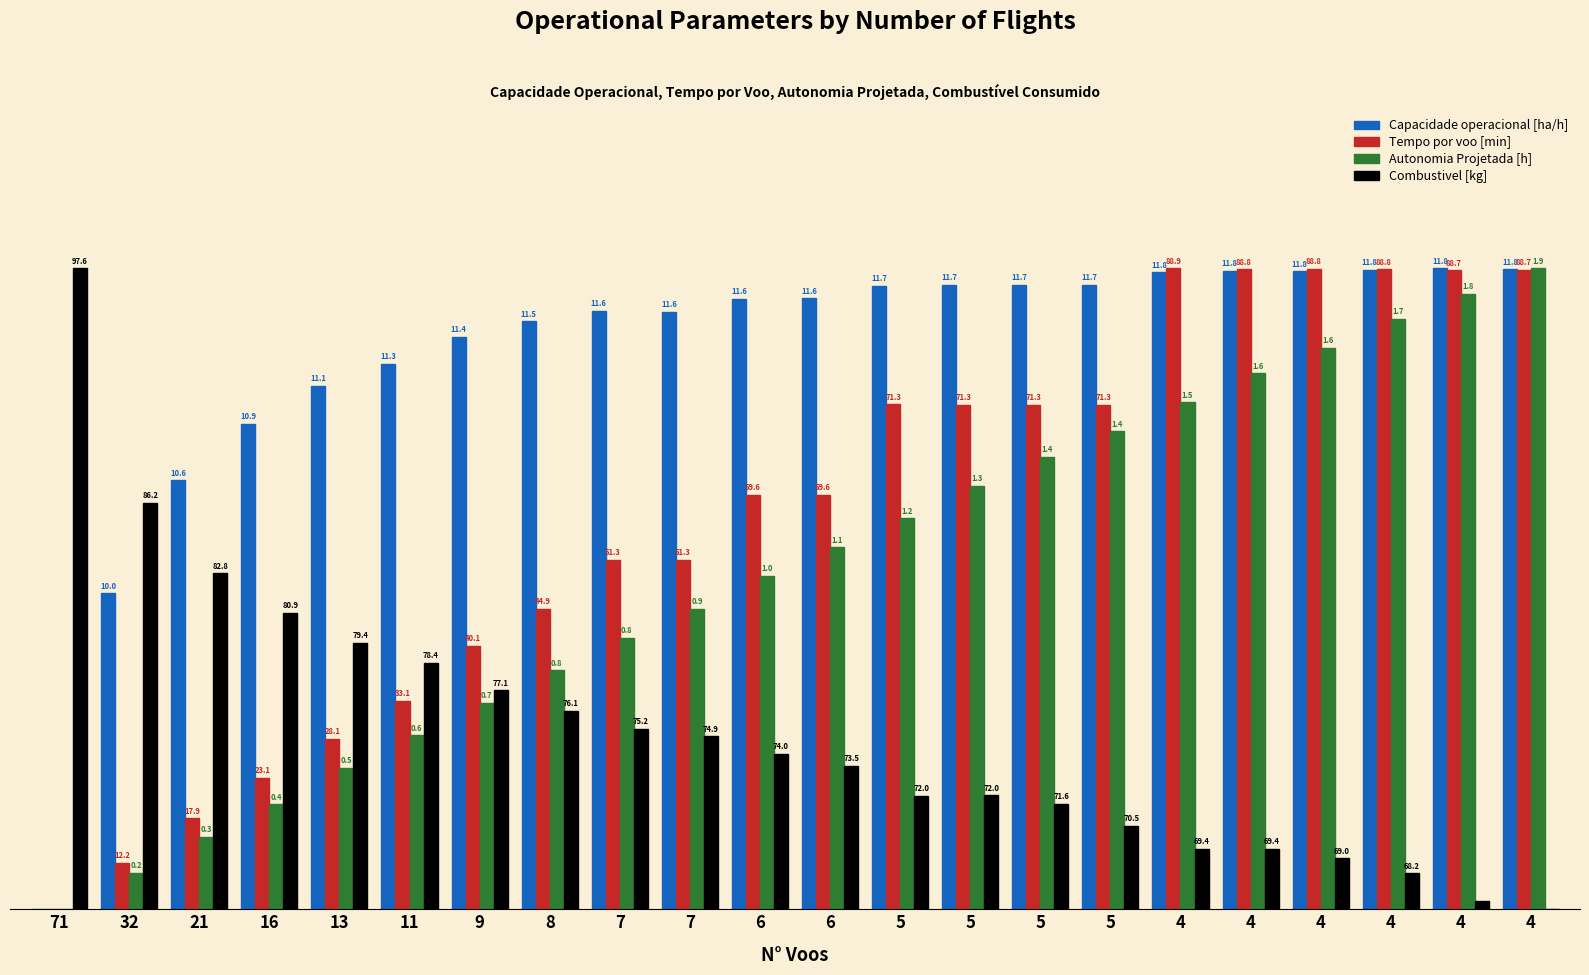

What are all the series names shown in the legend?

Capacidade operacional [ha/h], Tempo por voo [min], Autonomia Projetada [h], Combustivel [kg]